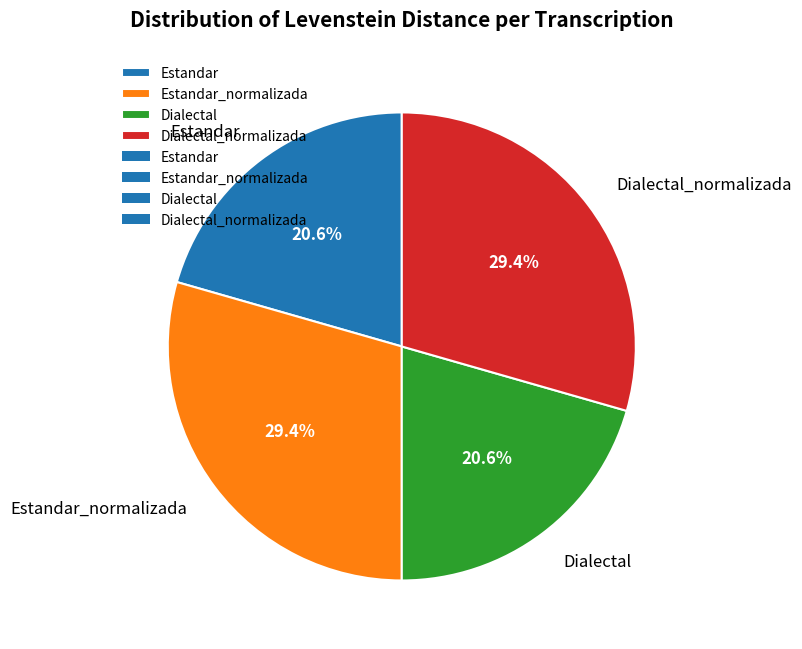

The Estandar slice represents 33% of the pie. True or false?

False